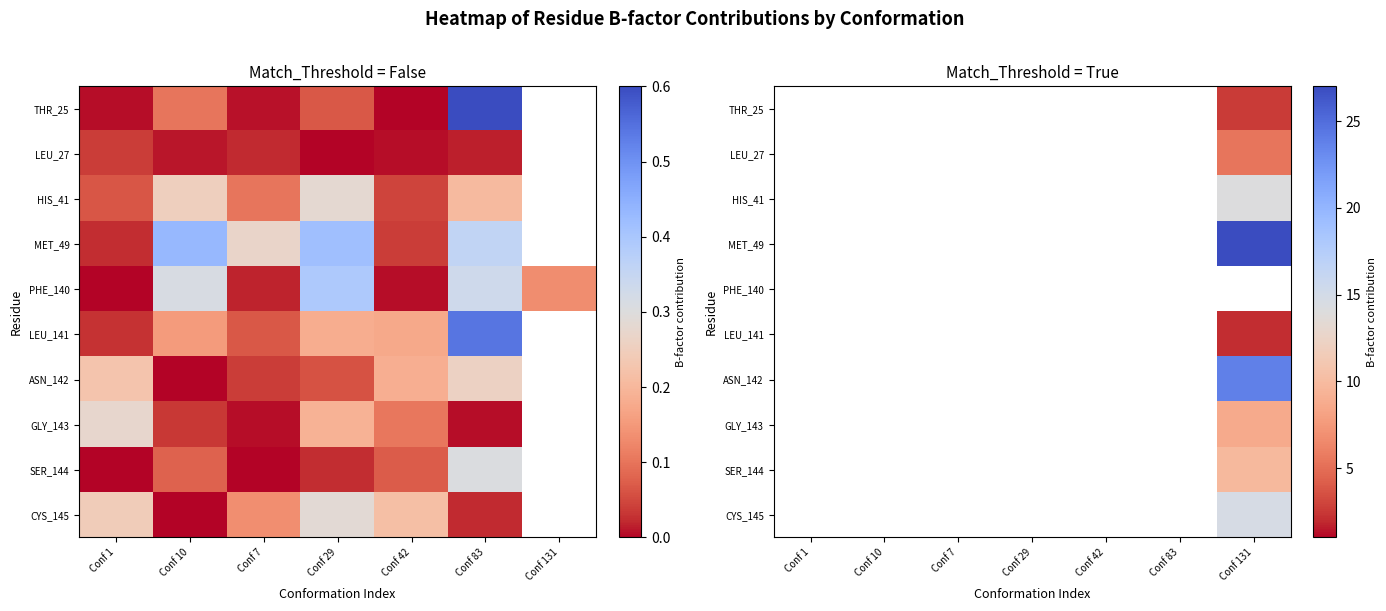

Between Conf 7 and Conf 83, which is larger?

Conf 83